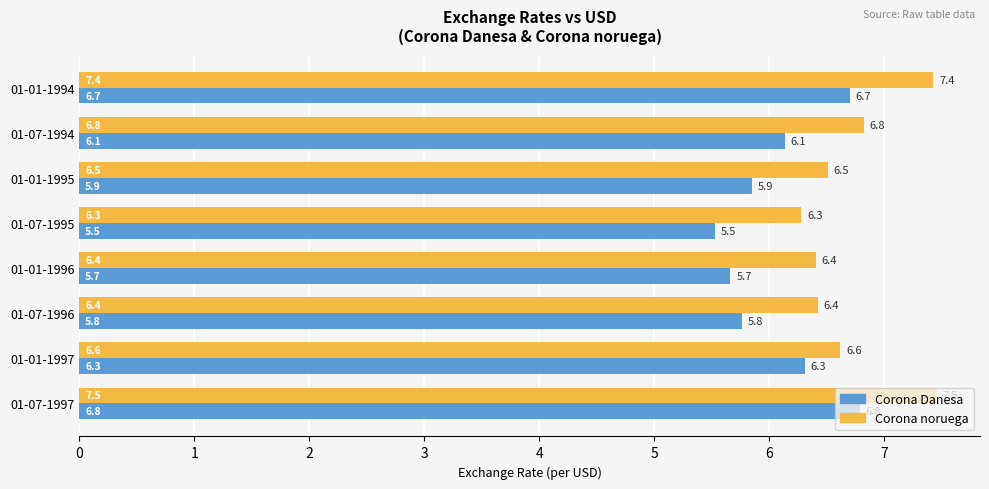

What is the smallest value displayed?

5.5